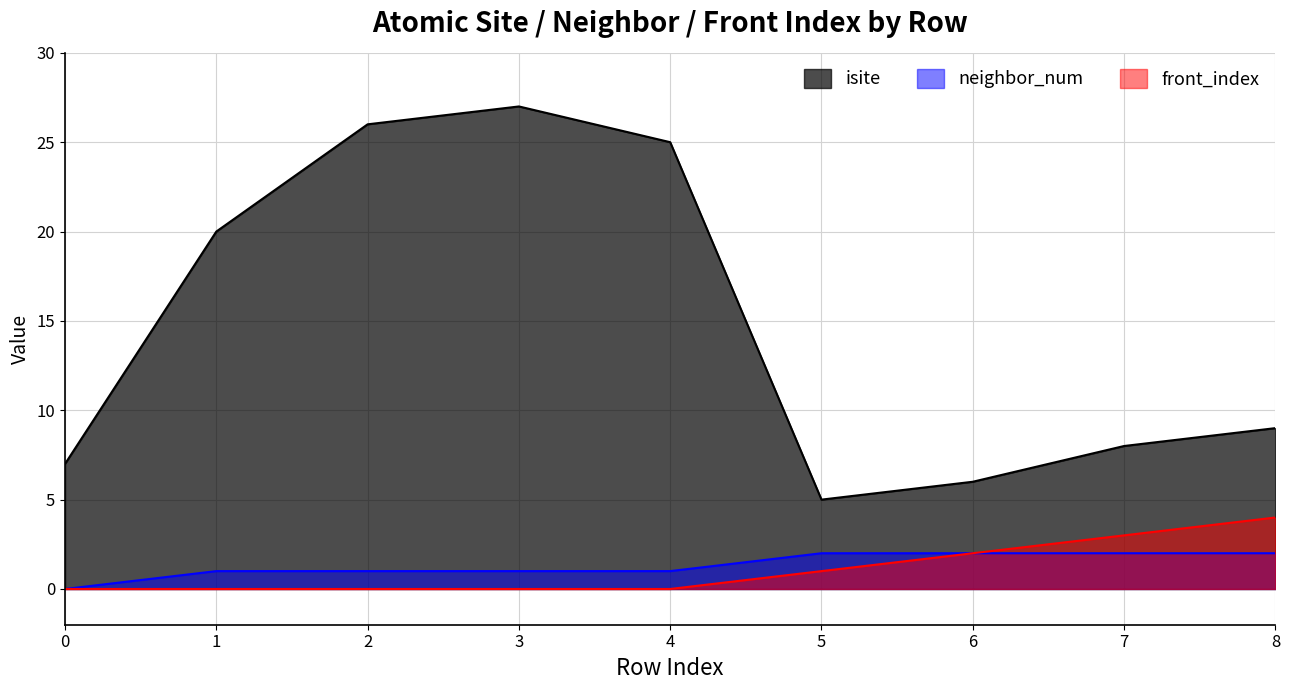

Where is the first local maximum for isite?

3